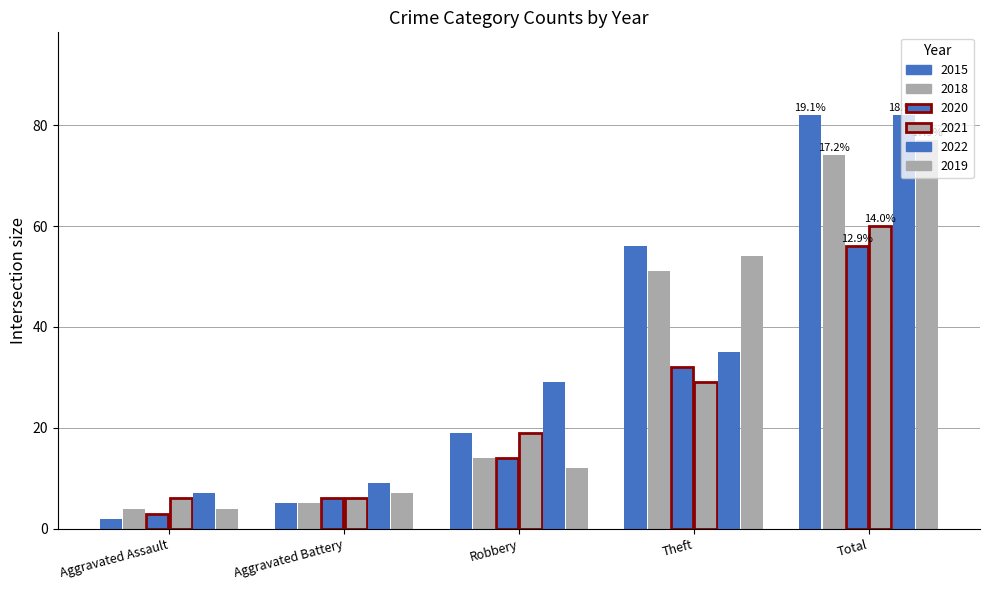

Reading right to left, transcribe all the data shown in this chart.

2015: Total=82	Theft=56	Robbery=19	Aggravated Battery=5	Aggravated Assault=2
2018: Total=74	Theft=51	Robbery=14	Aggravated Battery=5	Aggravated Assault=4
2020: Total=56	Theft=32	Robbery=14	Aggravated Battery=6	Aggravated Assault=3
2021: Total=60	Theft=29	Robbery=19	Aggravated Battery=6	Aggravated Assault=6
2022: Total=82	Theft=35	Robbery=29	Aggravated Battery=9	Aggravated Assault=7
2019: Total=77	Theft=54	Robbery=12	Aggravated Battery=7	Aggravated Assault=4